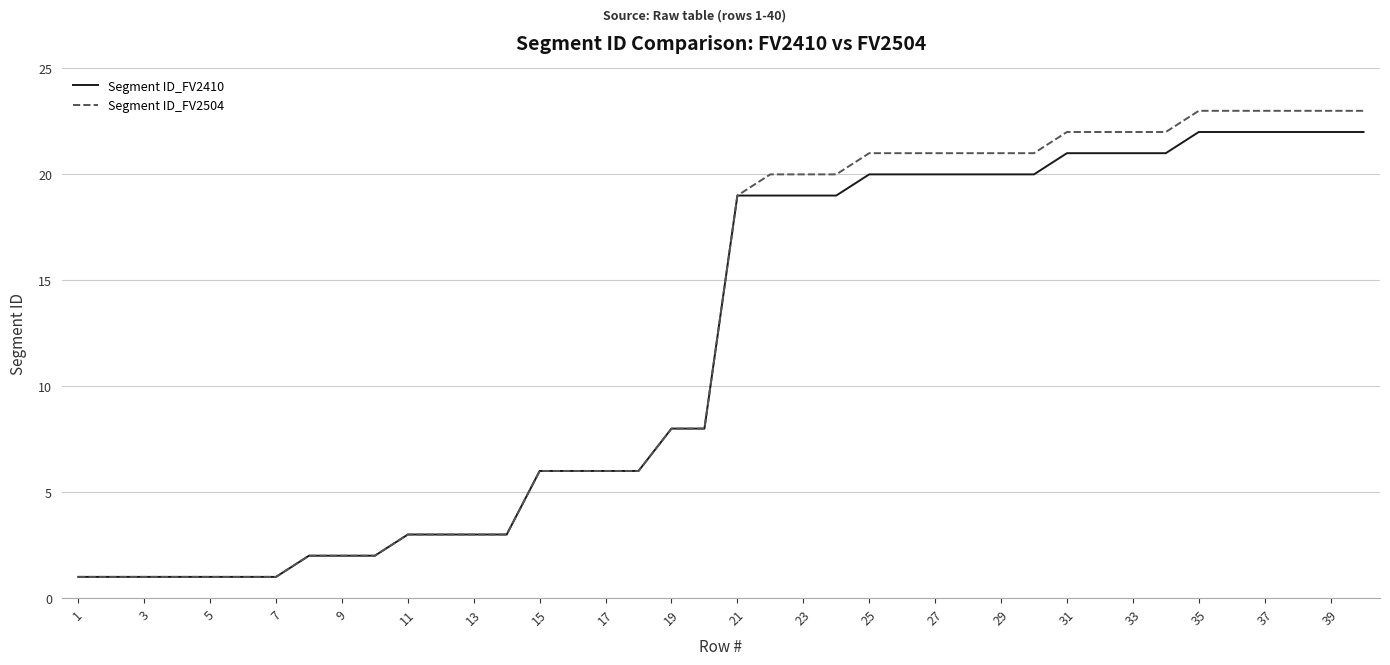

How many lines are shown in the chart?

2